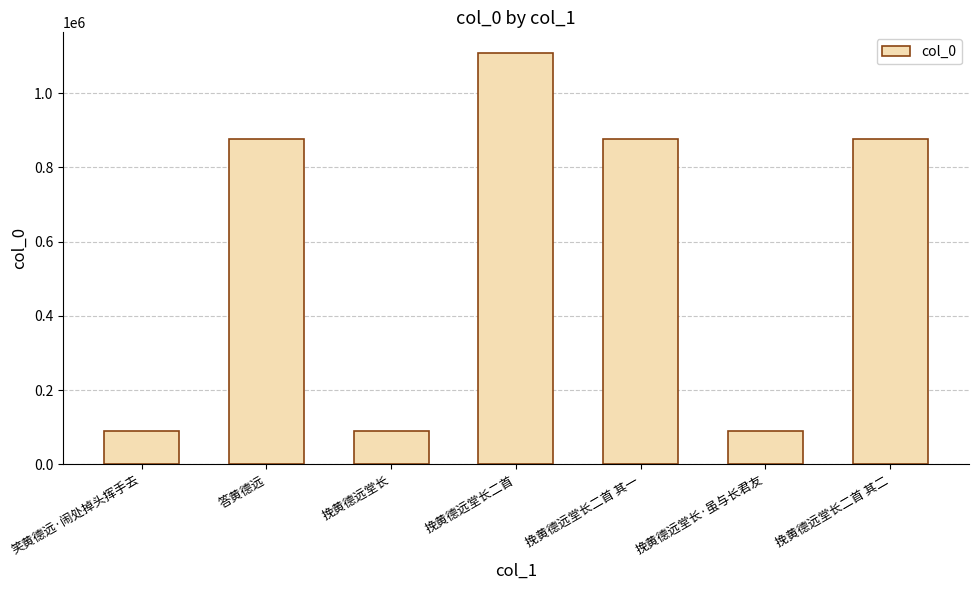

What is the label of the 1st bar from the left?

笑黄德远·闹处掉头挥手去